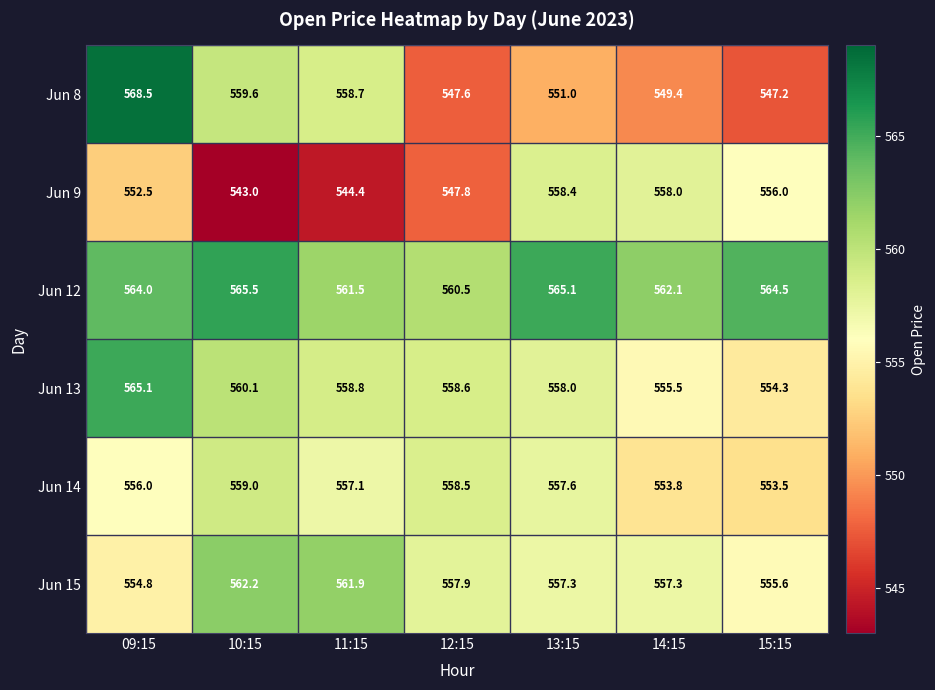

The value of Jun 9 at 15:15 is 556.0. True or false?

True